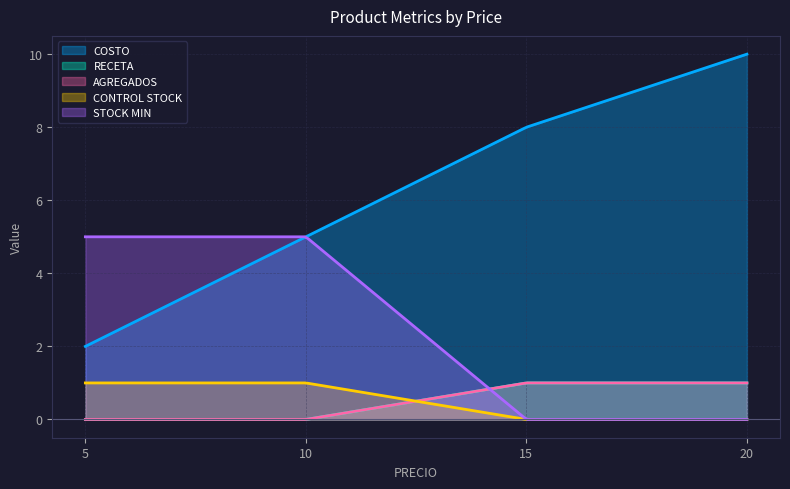

At 10, list the series in order from smallest to largest.

RECETA, AGREGADOS, CONTROL STOCK, COSTO, STOCK MIN